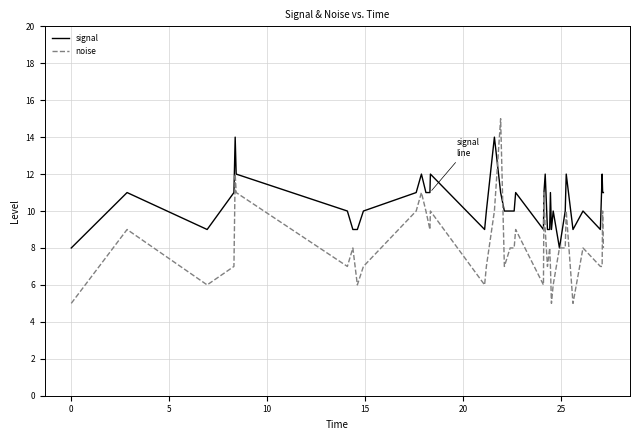

Rank the series by their average value, from highest to lowest.

signal, noise